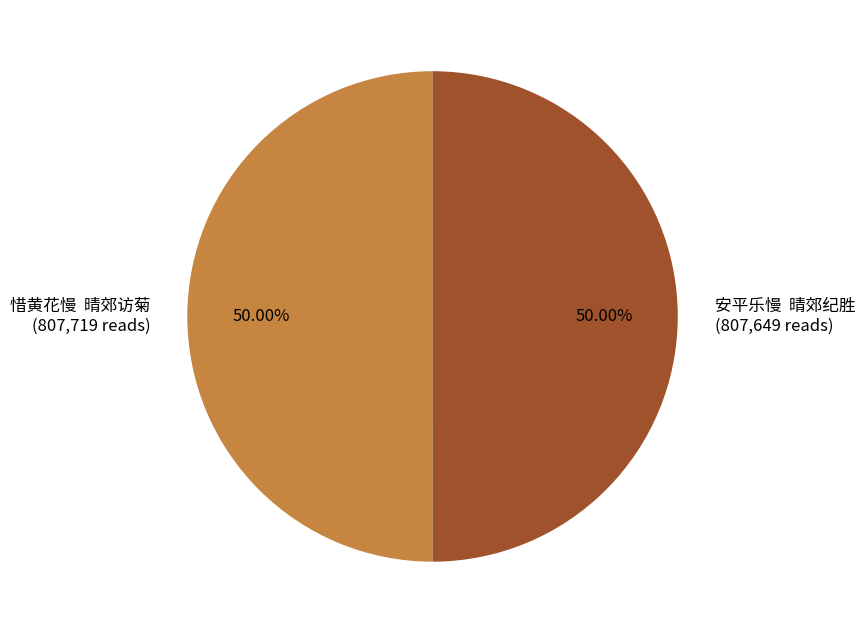

Approximately how many times larger is the value at 安平乐慢 晴郊纪胜 compared to 惜黄花慢 晴郊访菊?

1.0